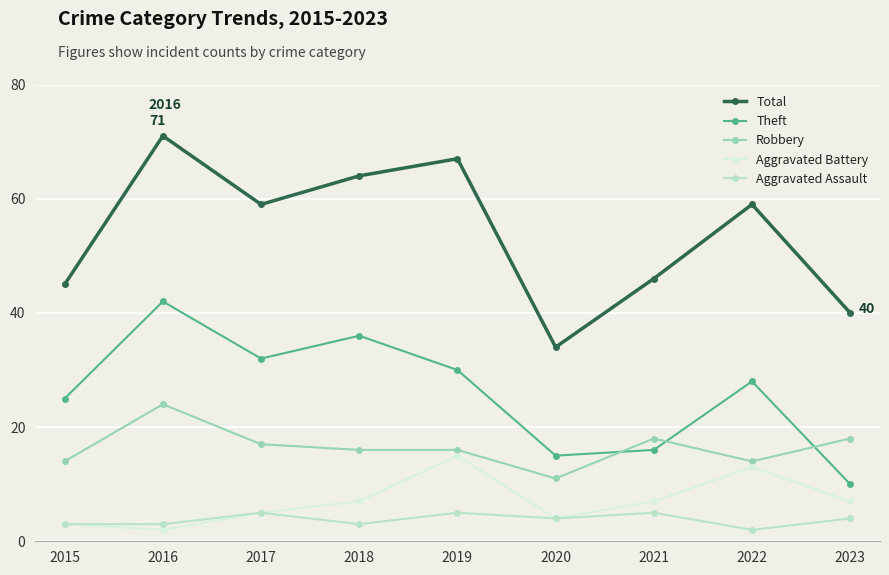

How many interior local peaks does the Aggravated Battery series have?

2